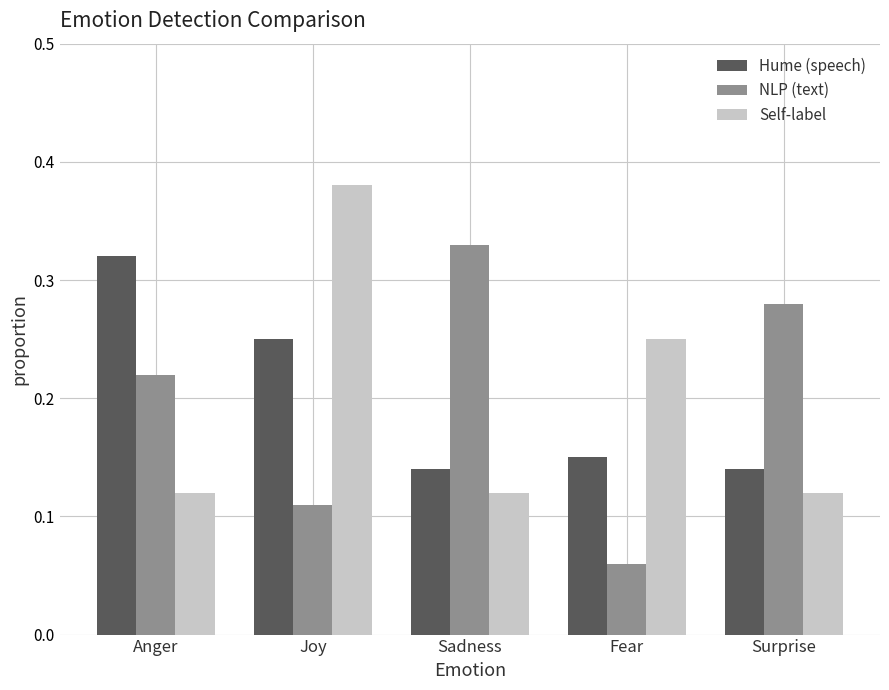

How many NLP (text) values are between 0 and 1?

5